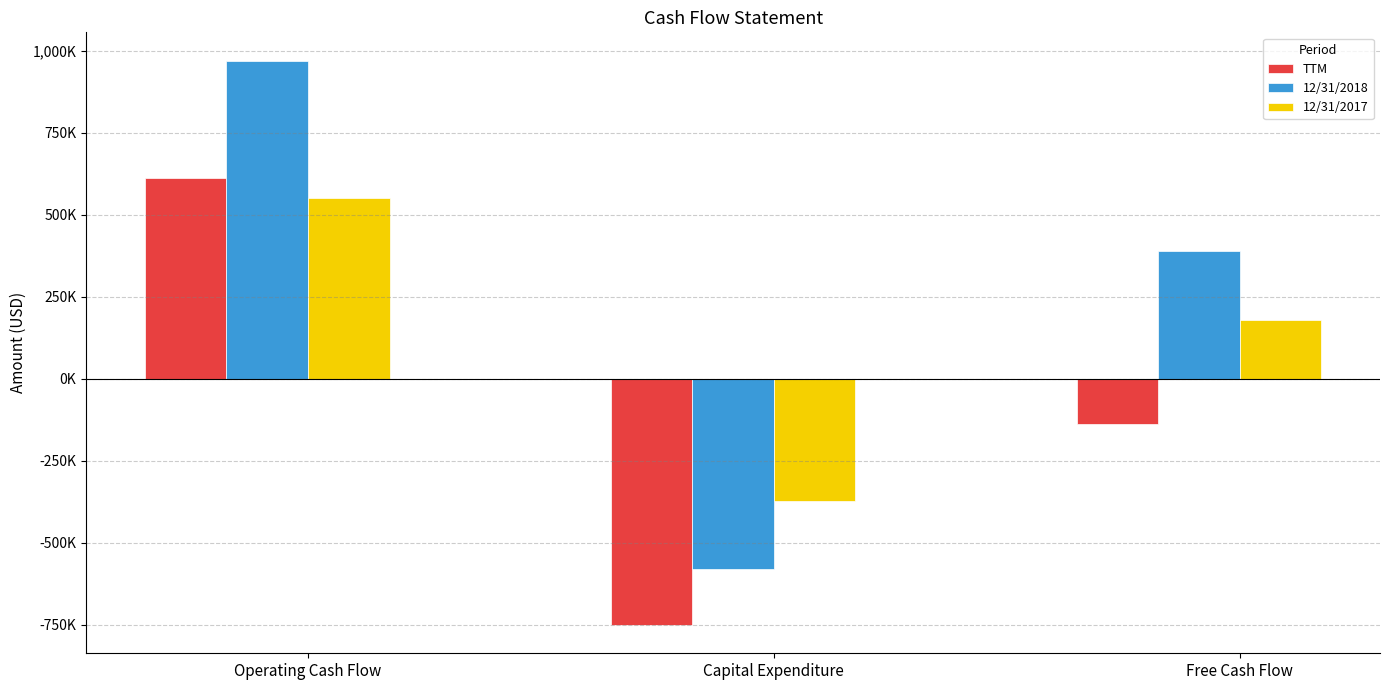

What is the lowest value of the TTM series?

-750508